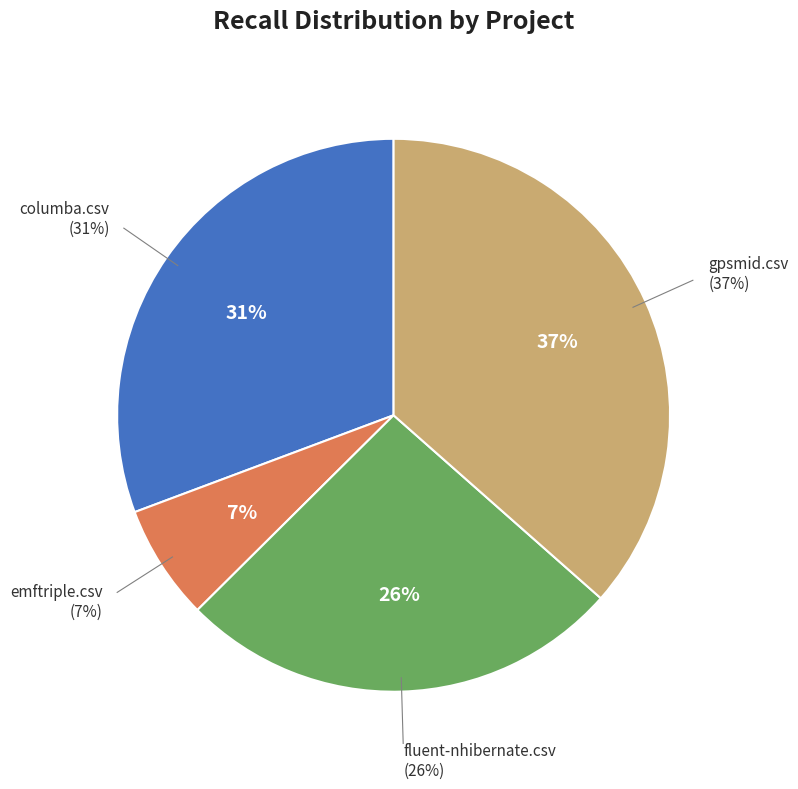

Count the number of slices in the pie.

4